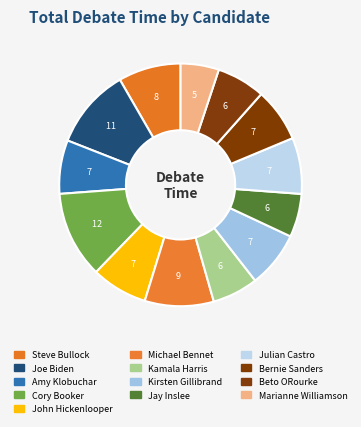

Count the number of slices in the pie.

13